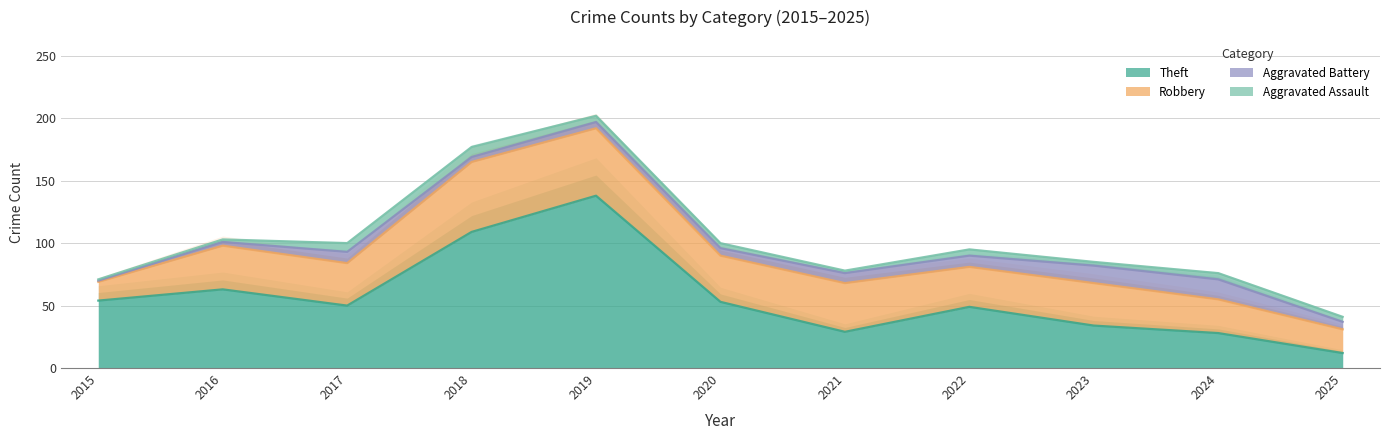

Where is Aggravated Battery nearest to the value 8?

2021